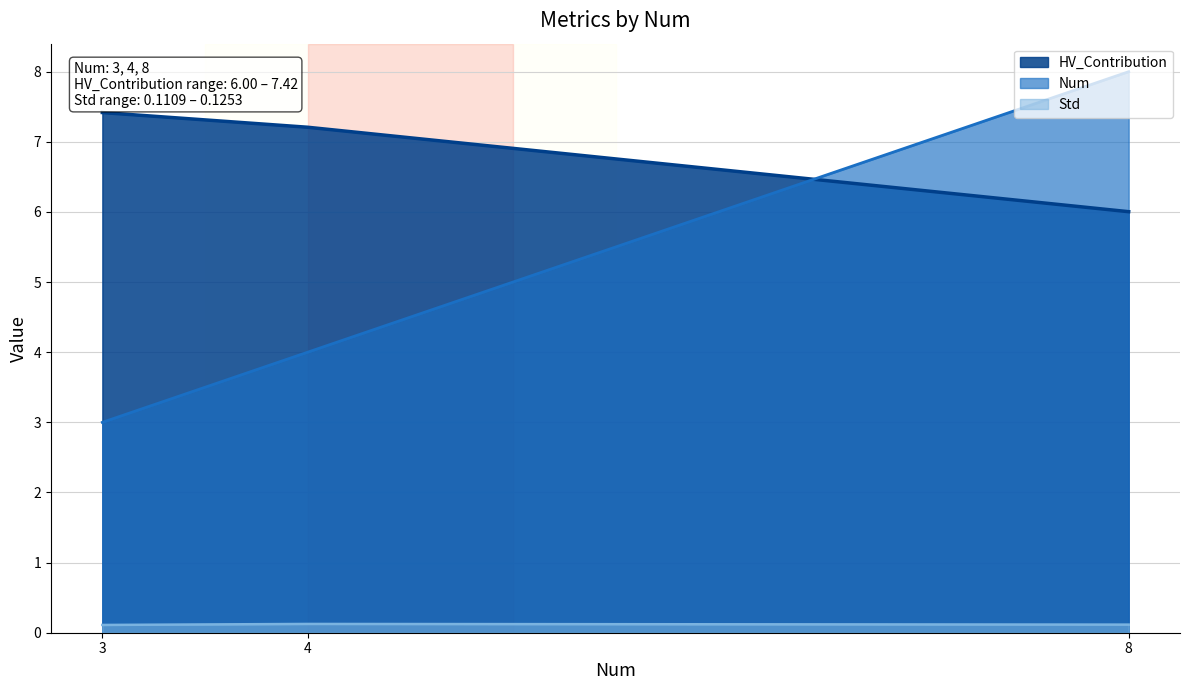

Reading left to right, what are all the values shown in this chart?

Num: 3.0	4.0	8.0
Std: 0.1	0.1	0.1
HV_Contribution: 7.4	7.2	6.0